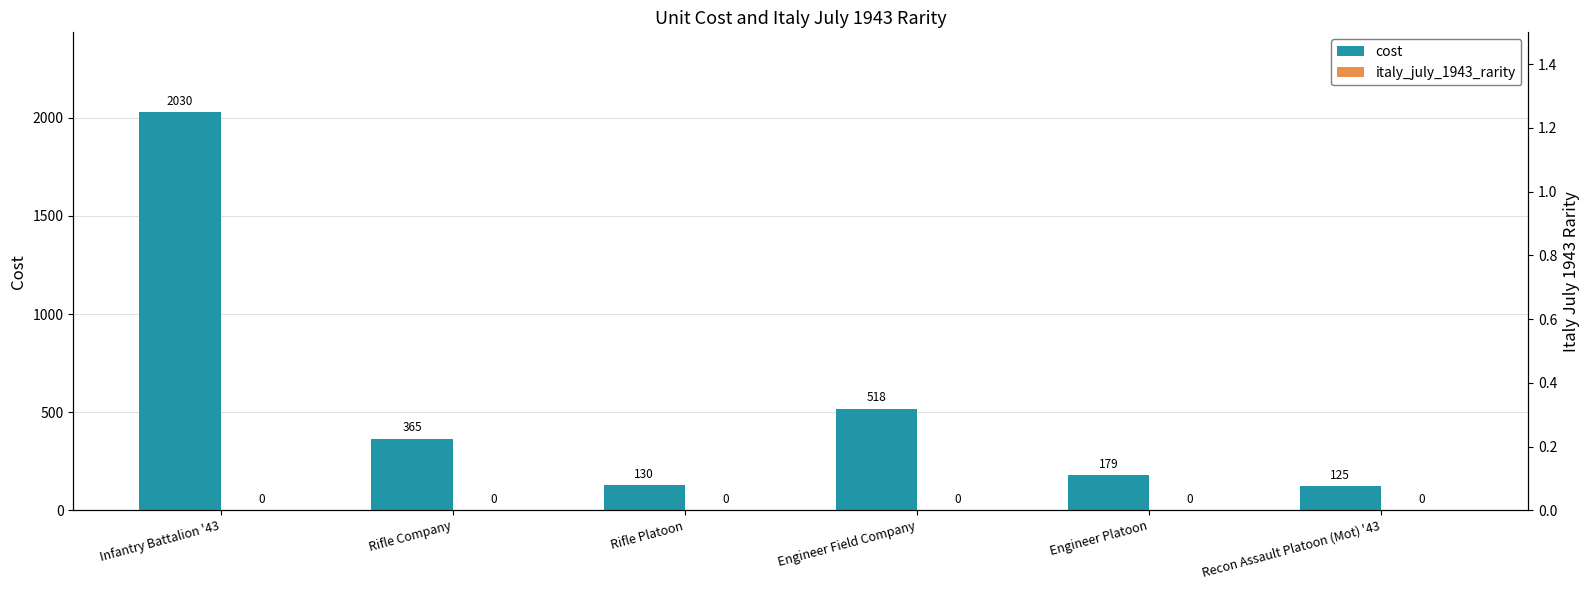

Which category has the highest value across all series?

Infantry Battalion '43